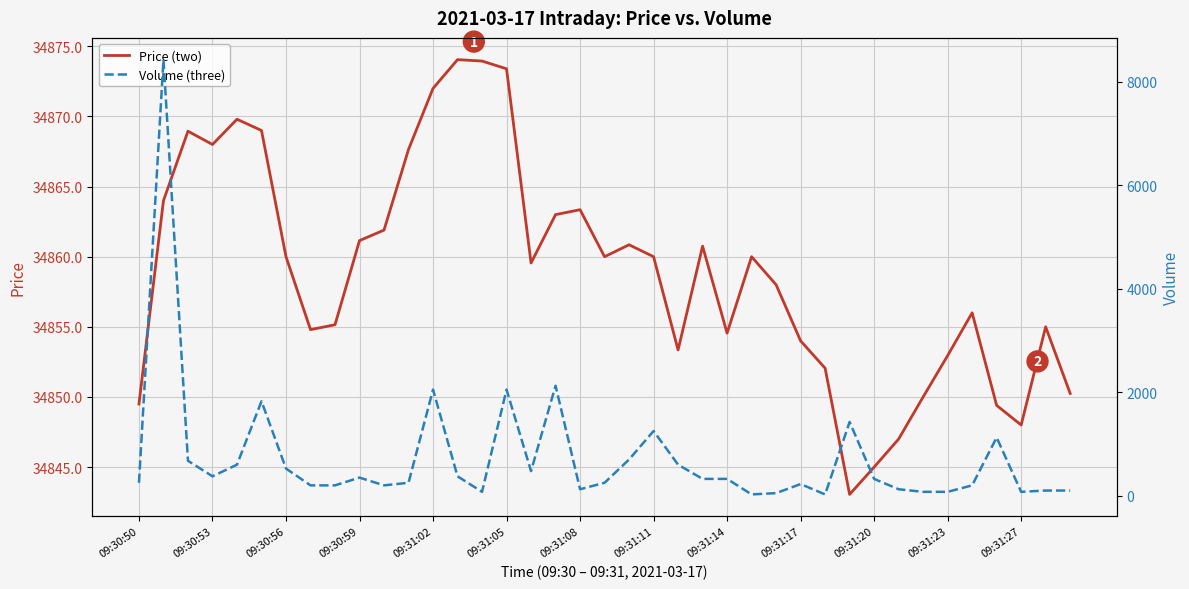

What is the difference between the highest and lowest values at 38?

34750.2